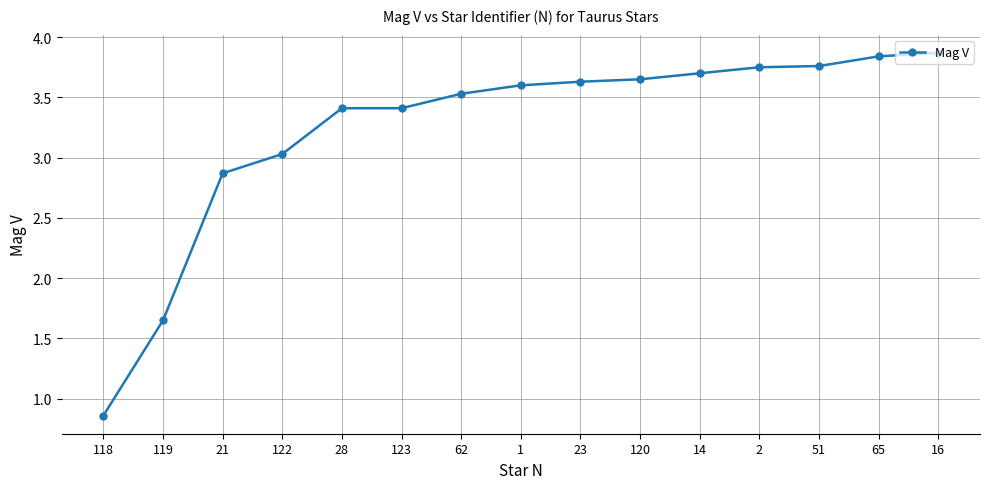

True or false: the data shows 2.9 at 21.

True